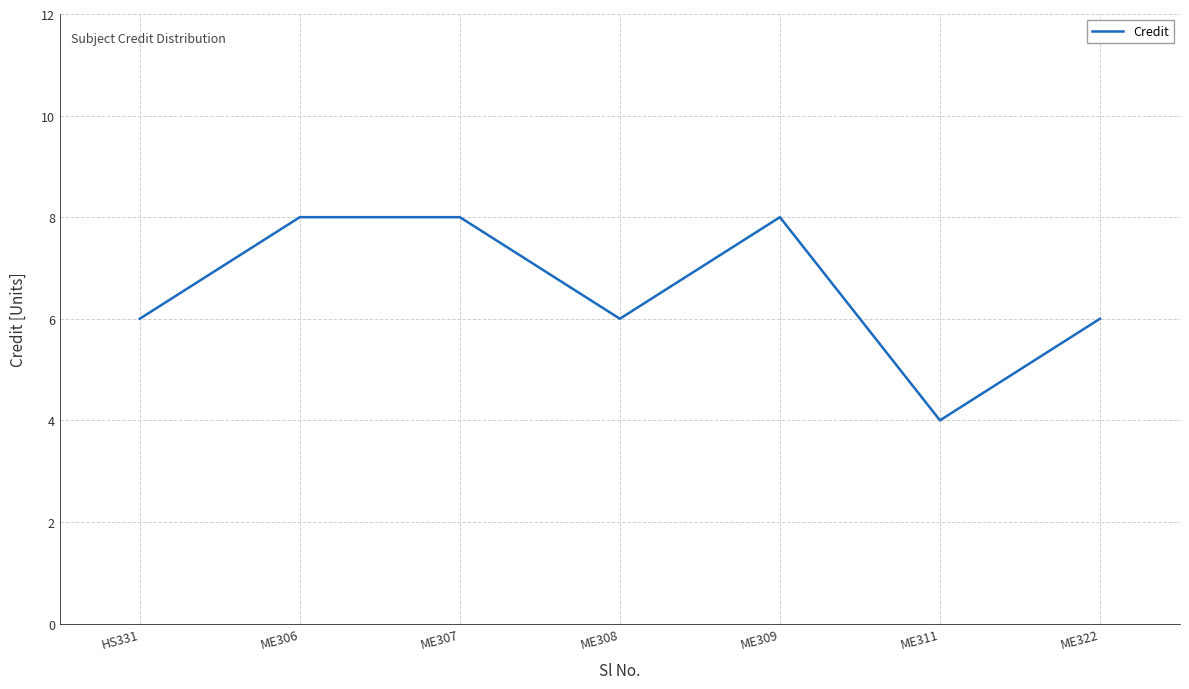

At which category does the chart reach its minimum across all series?

ME311